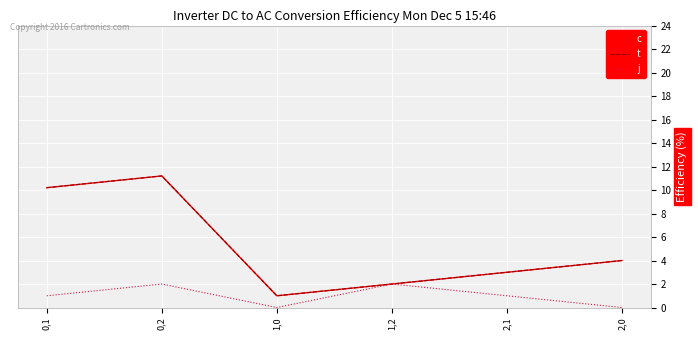

Which series changed the most between 2,1 and 2,0?

c